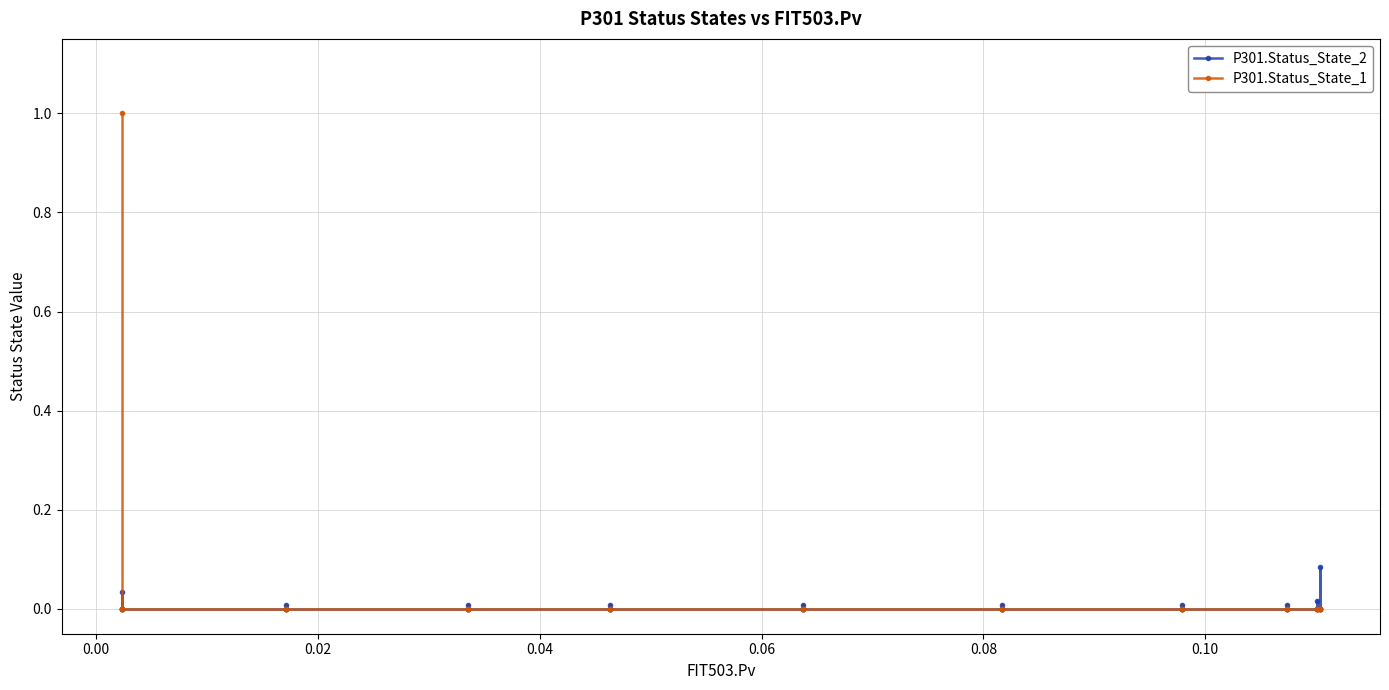

List the series in order of their overall mean, lowest first.

P301.Status_State_2, P301.Status_State_1